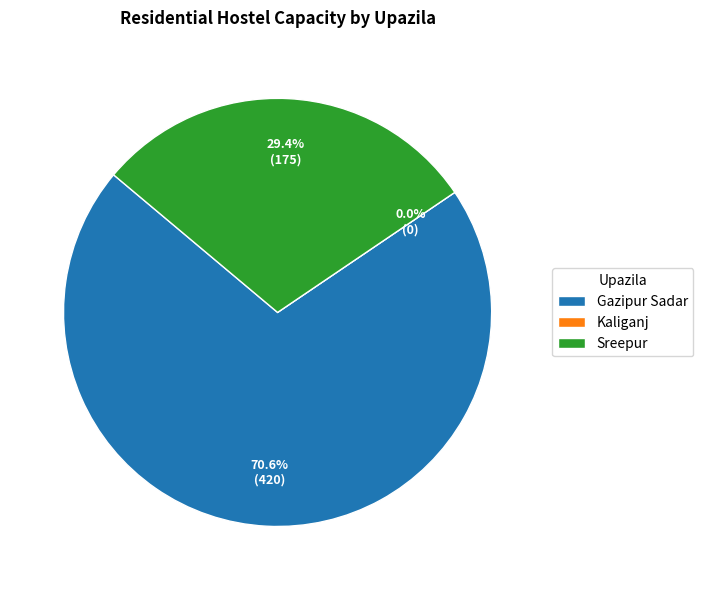

Count the number of slices in the pie.

3